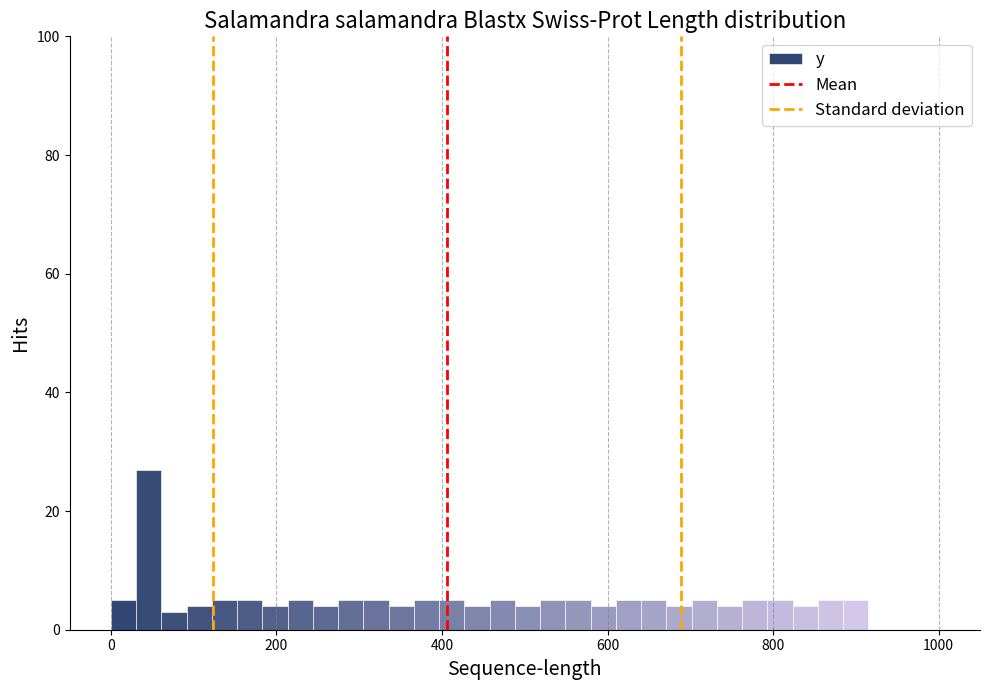

Around what value on the x-axis is the tallest bar? Give the approximate position of its centre, as read against the axis.

40